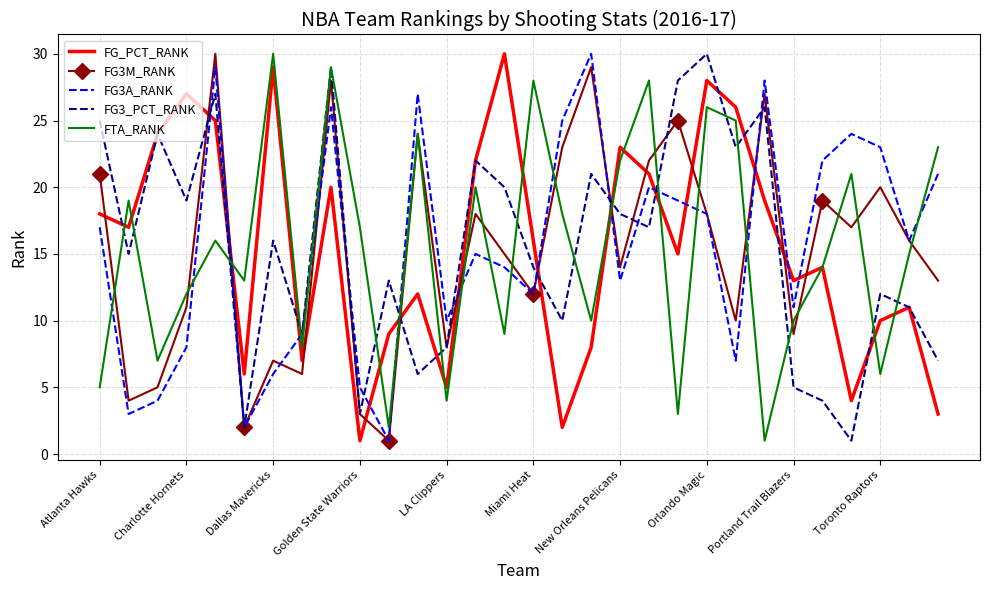

What is the maximum value shown in the chart?

30